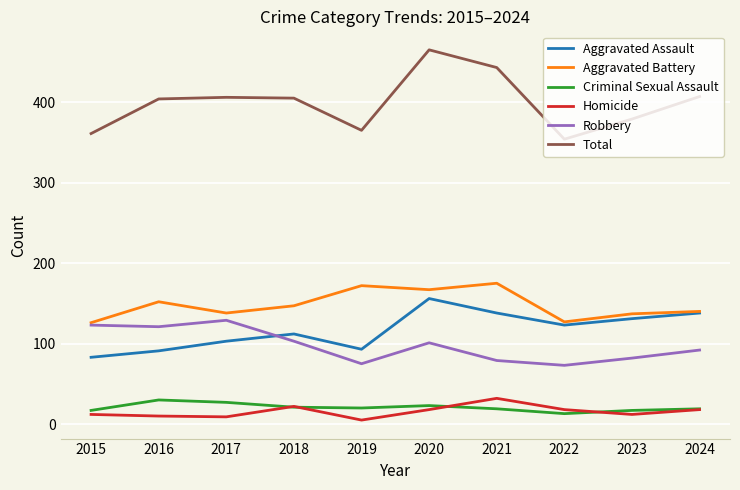

At which category is the sum across all series the highest?

2020